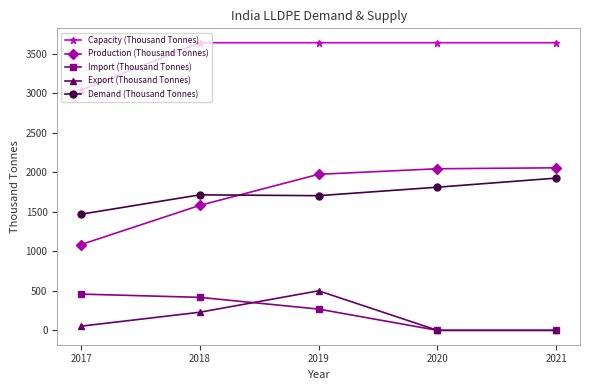

The value of Capacity (Thousand Tonnes) at 2019 is 5984.7. True or false?

False